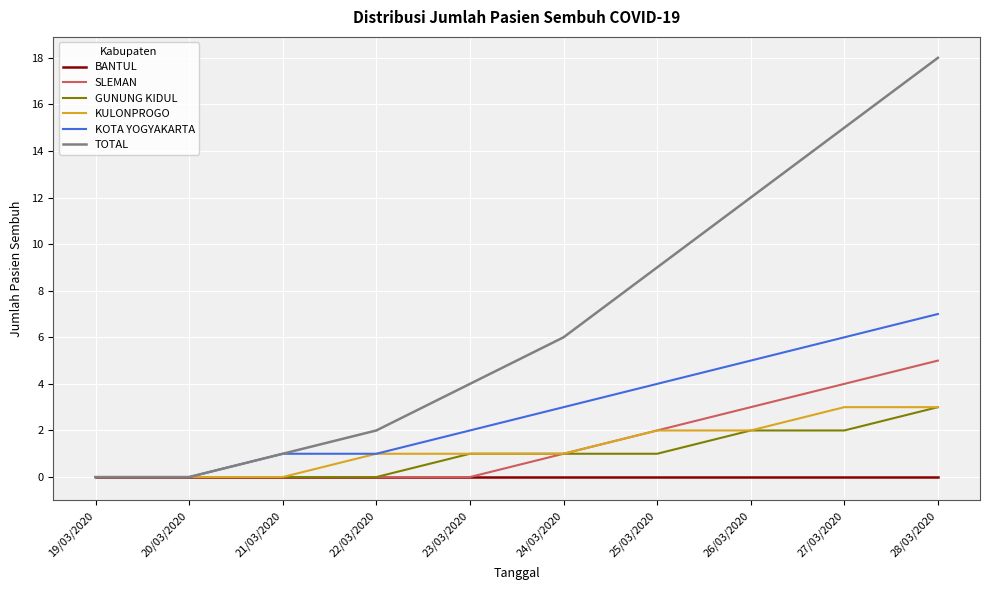

What is the sum of all TOTAL values?

67